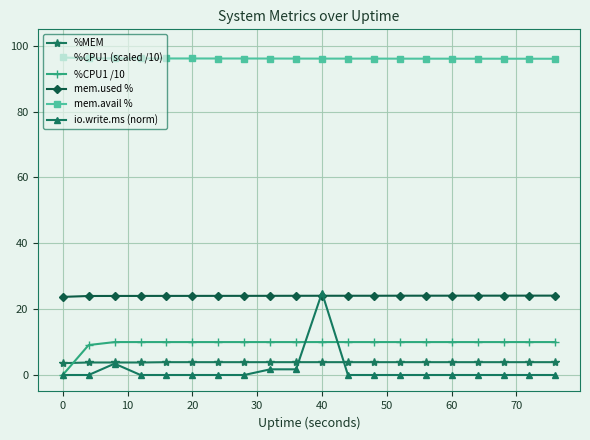

How many lines are shown in the chart?

6